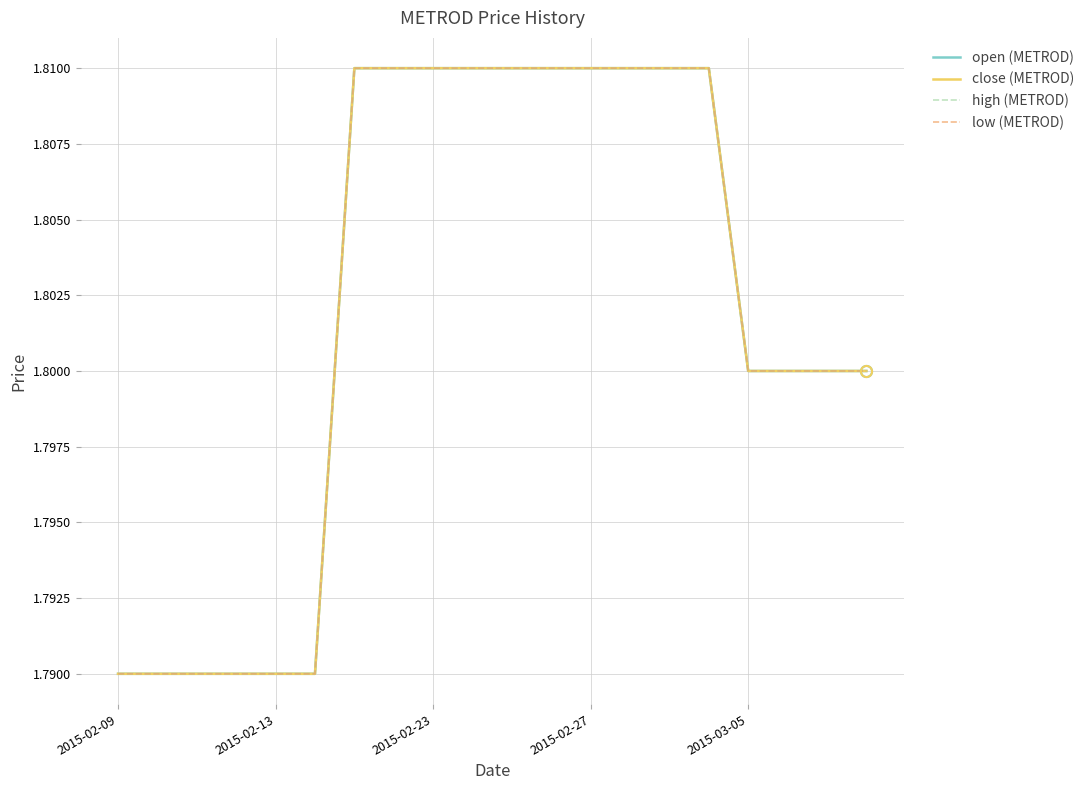

How many lines are shown in the chart?

4